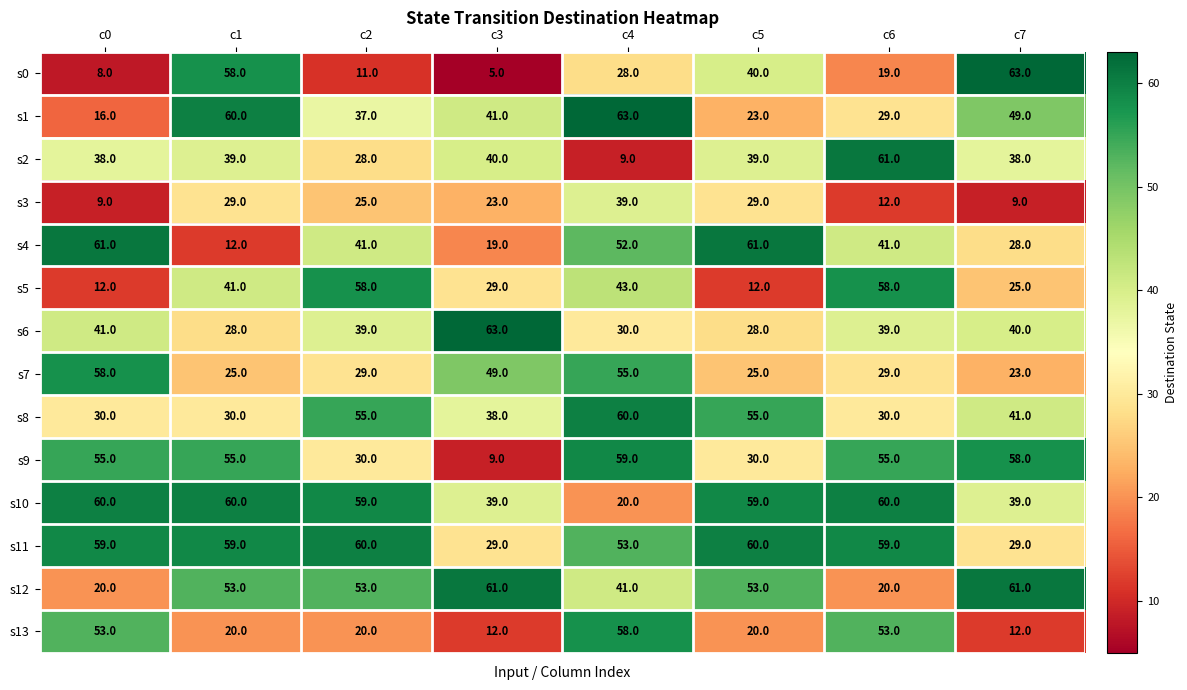

What is the minimum value shown in the chart?

5